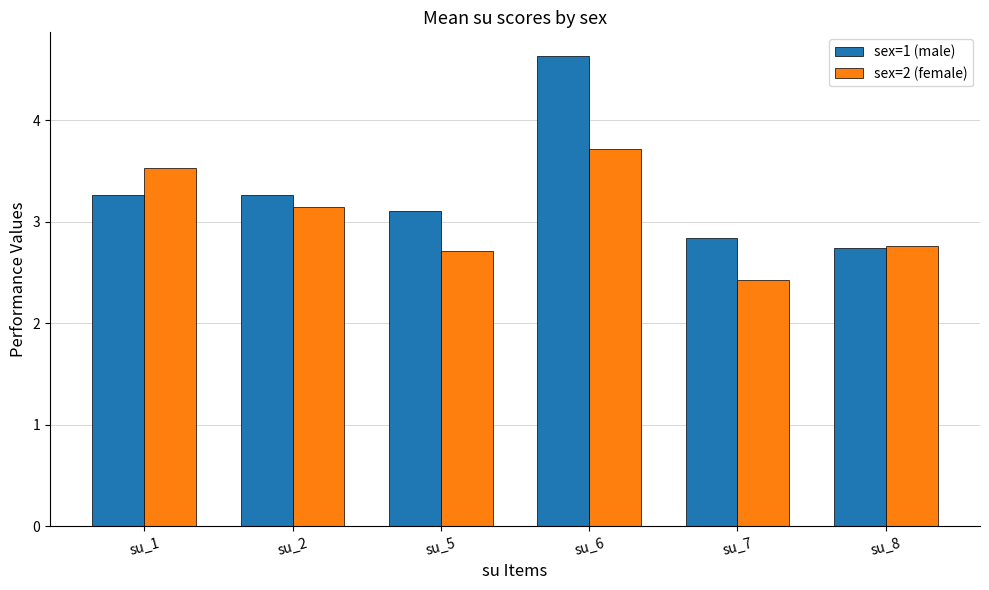

Where does the sex=1 (male) series first go above 3?

su_1